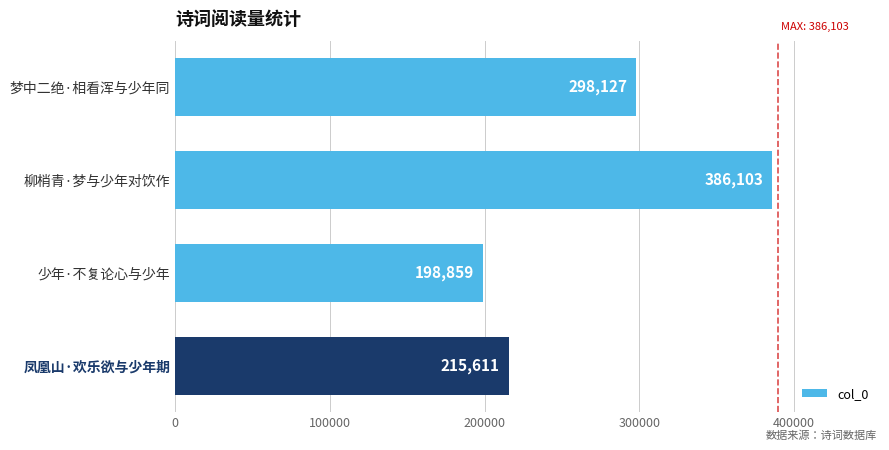

The chart shows a value of 312861 at 少年·不复论心与少年. True or false?

False